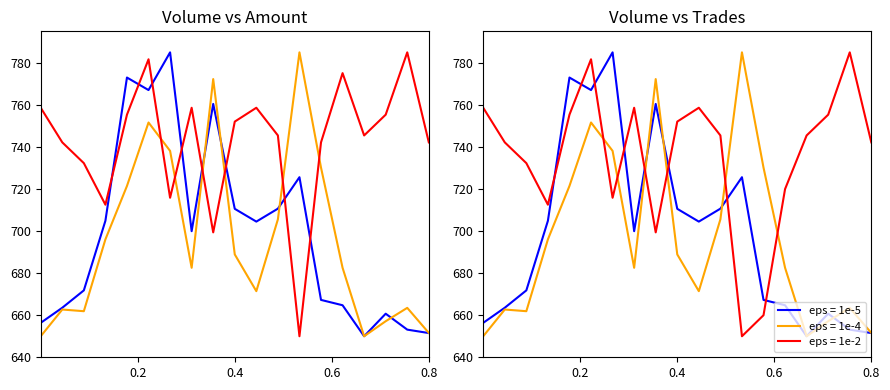

The col_6 (amount) series shows 1098.4 at 16. True or false?

False